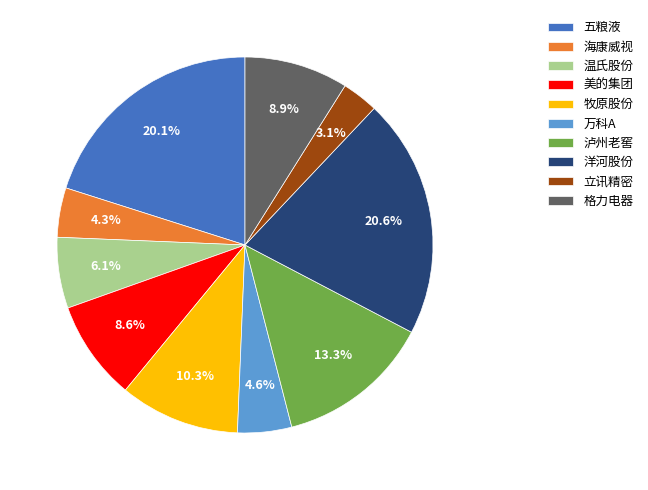

Which slice is the largest?

洋河股份